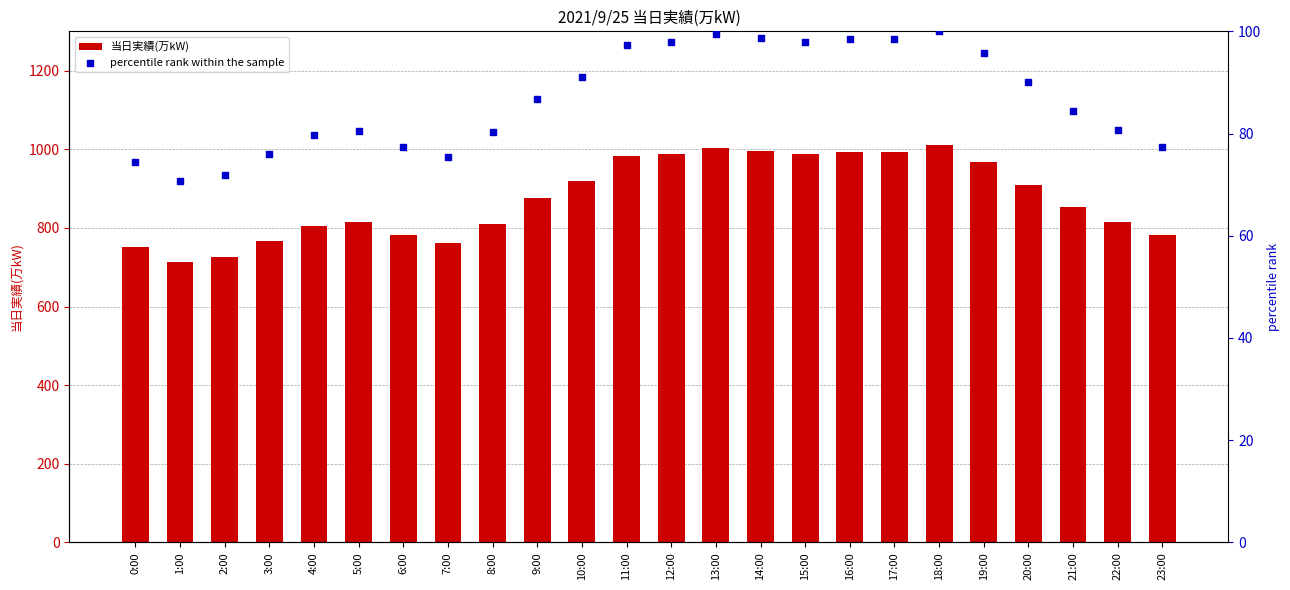

Which series has the widest spread of Y values?

当日実績(万kW)